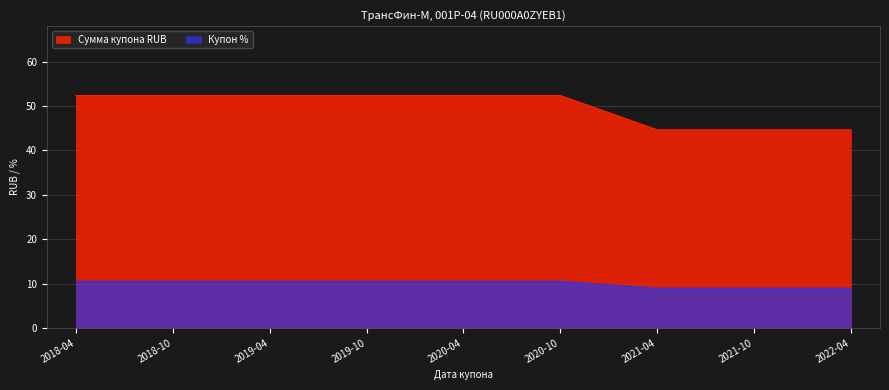

What is the value of the Сумма купона RUB point at the 7th from the left?

44.6